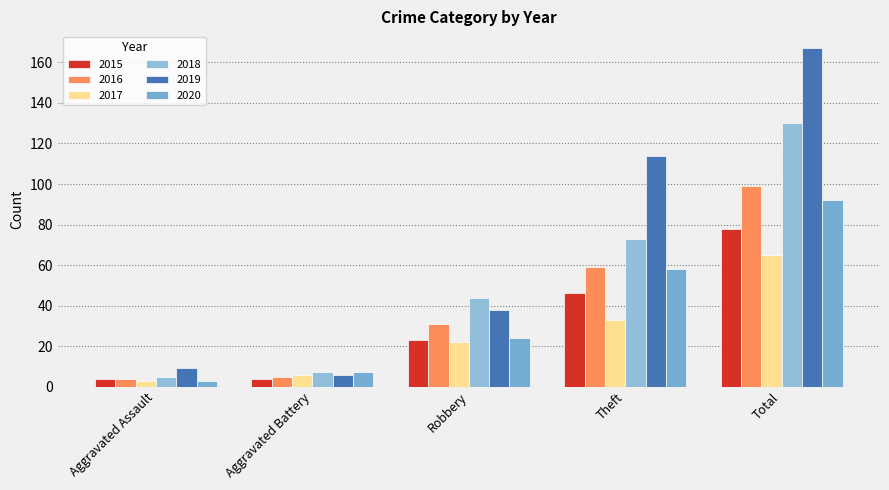

List the labels in order of 2020 value, largest first.

Total, Theft, Robbery, Aggravated Battery, Aggravated Assault